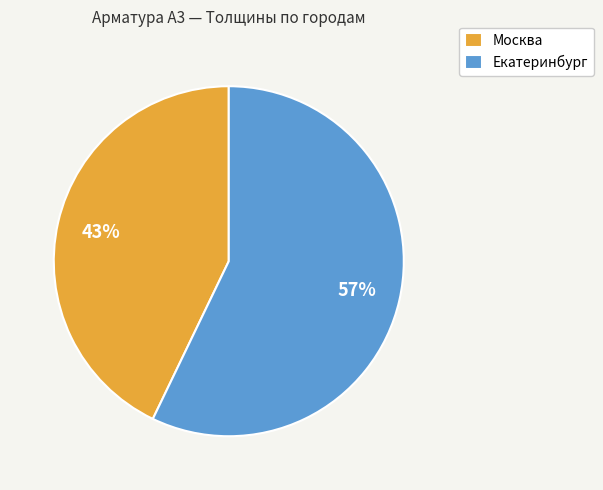

Which has a higher value, Москва or Екатеринбург?

Екатеринбург